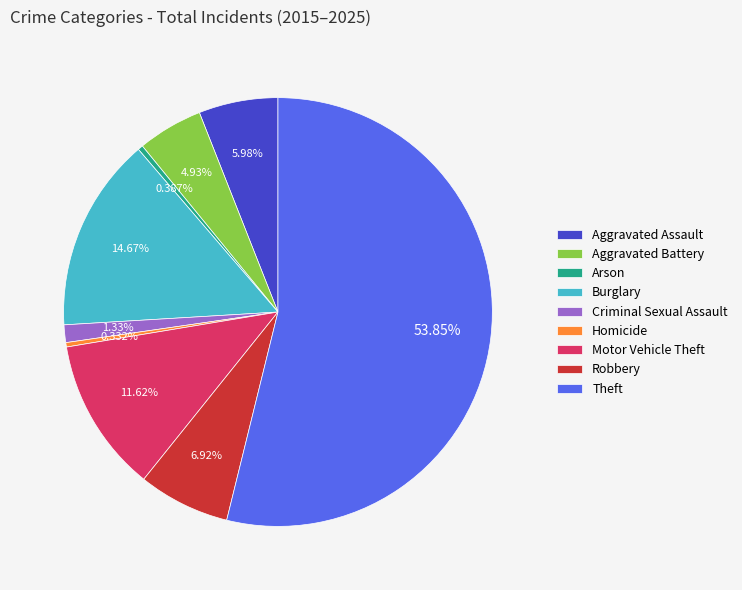

Which has a higher value, Aggravated Assault or Arson?

Aggravated Assault